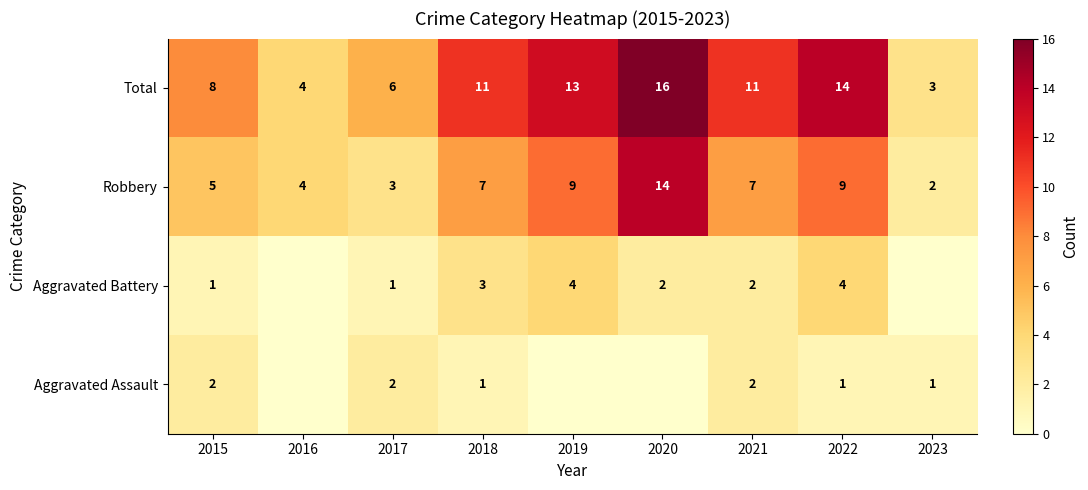

At which category is the sum across all series the highest?

2020